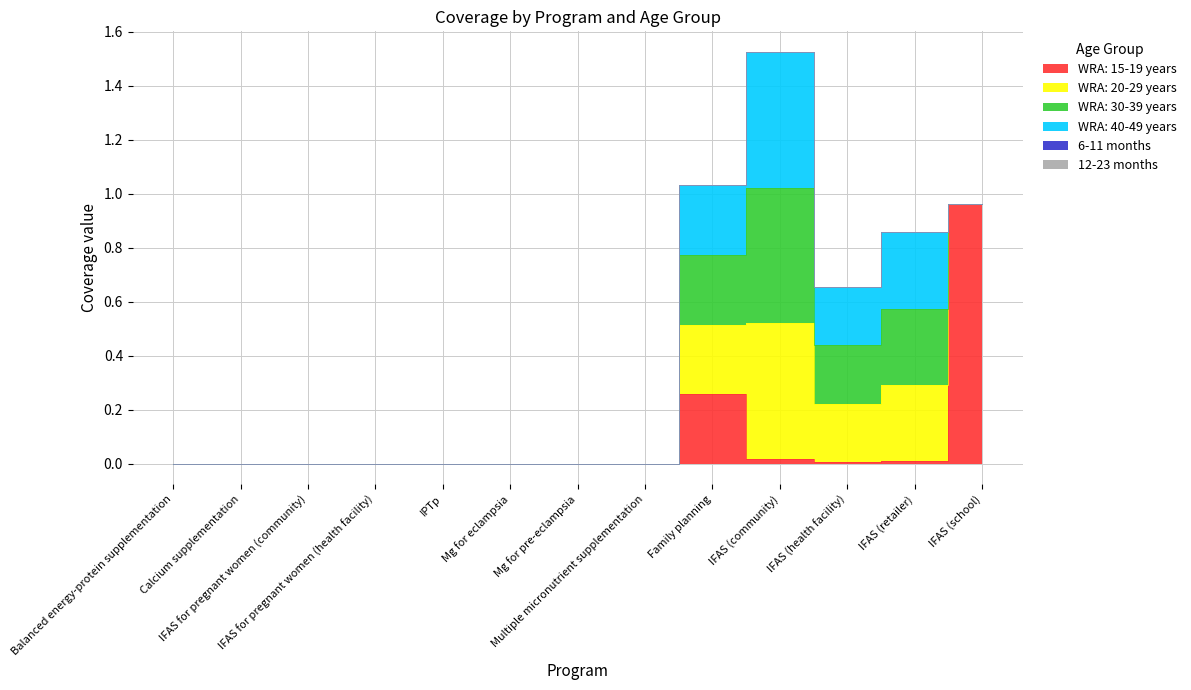

Reading left to right, extract all data points from this chart.

WRA: 15-19 years: 0.0	0.0	0.0	0.0	0.0	0.0	0.0	0.0	0.3	0.0	0.0	0.0	1.0
WRA: 20-29 years: 0.0	0.0	0.0	0.0	0.0	0.0	0.0	0.0	0.3	0.5	0.2	0.3	0.0
WRA: 30-39 years: 0.0	0.0	0.0	0.0	0.0	0.0	0.0	0.0	0.3	0.5	0.2	0.3	0.0
WRA: 40-49 years: 0.0	0.0	0.0	0.0	0.0	0.0	0.0	0.0	0.3	0.5	0.2	0.3	0.0
6-11 months: 0.0	0.0	0.0	0.0	0.0	0.0	0.0	0.0	0.0	0.0	0.0	0.0	0.0
12-23 months: 0.0	0.0	0.0	0.0	0.0	0.0	0.0	0.0	0.0	0.0	0.0	0.0	0.0